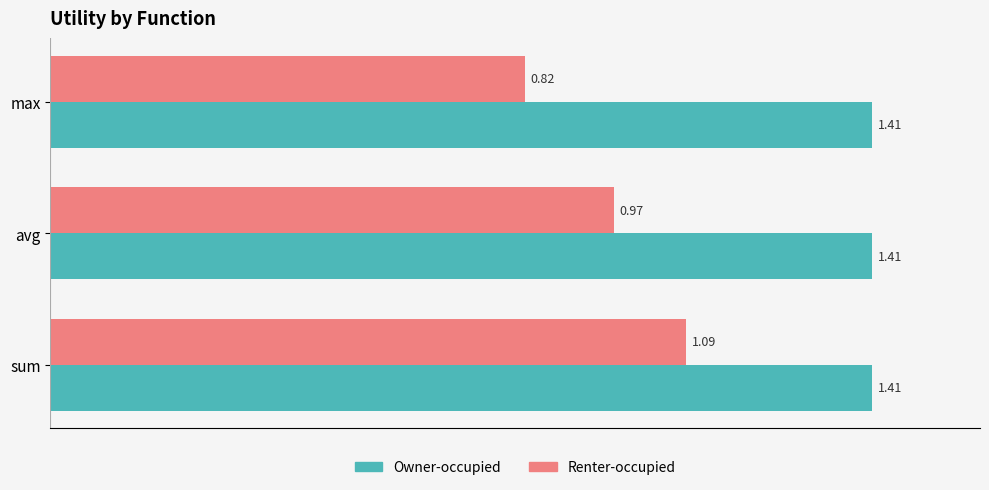

Where is Renter-occupied nearest to the value 0?

max